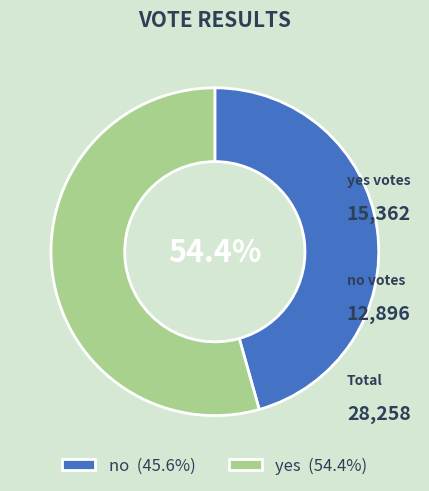

Which category has the smallest portion of the pie?

no